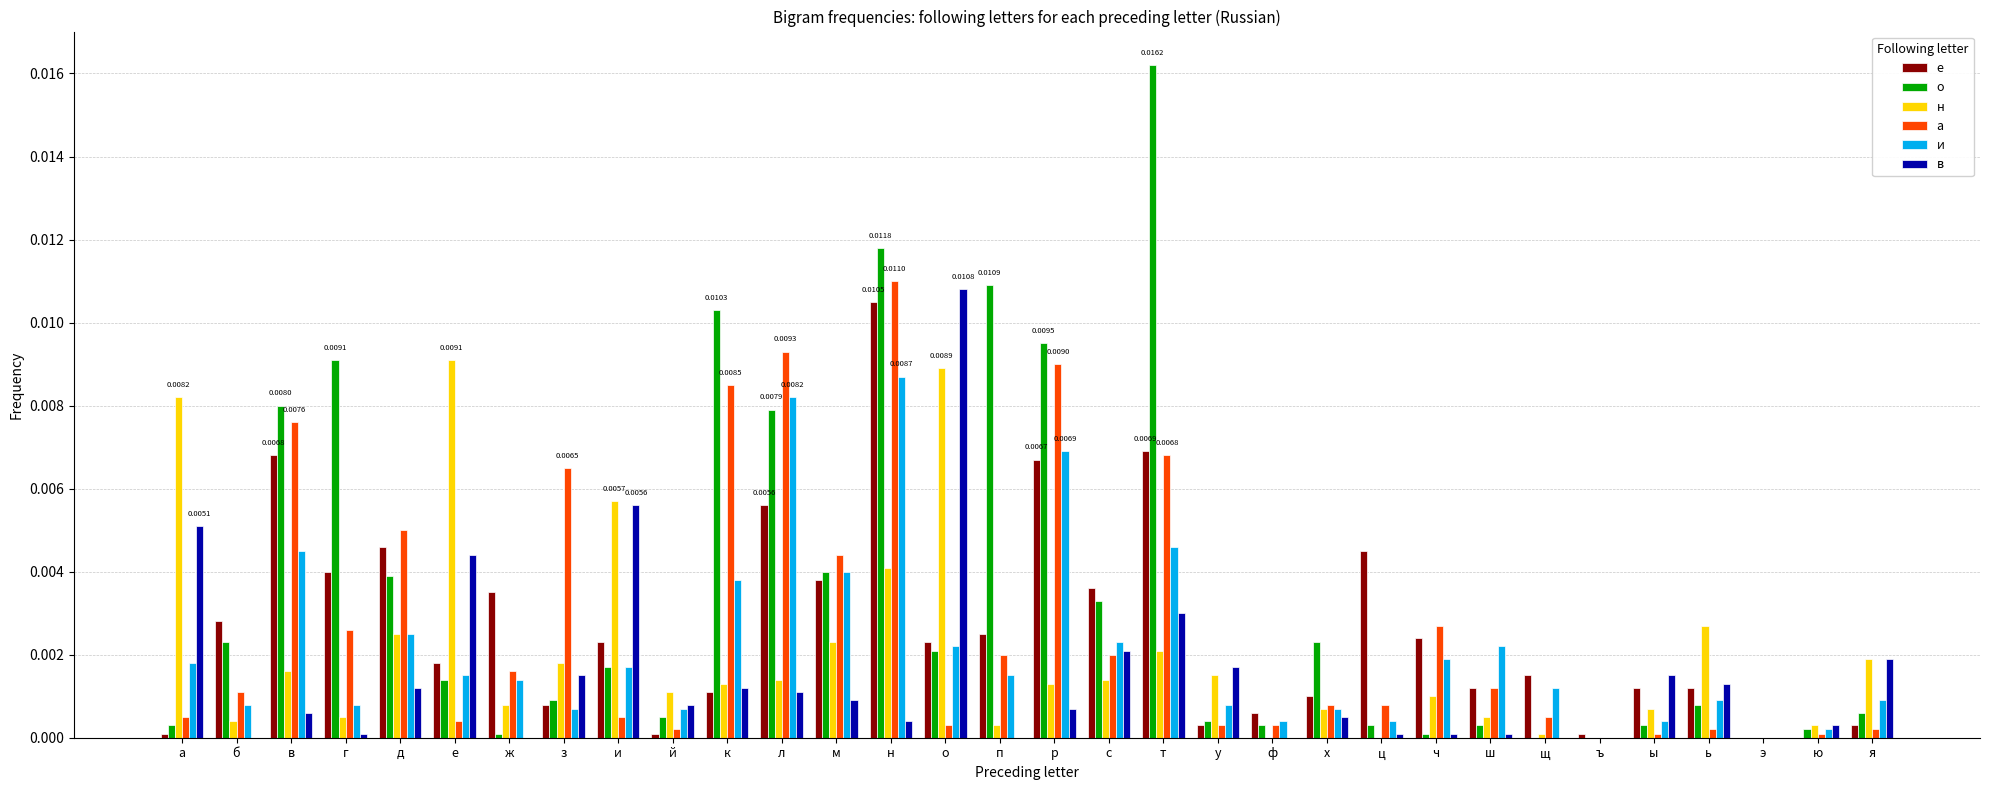

At which label does и reach its peak?

н